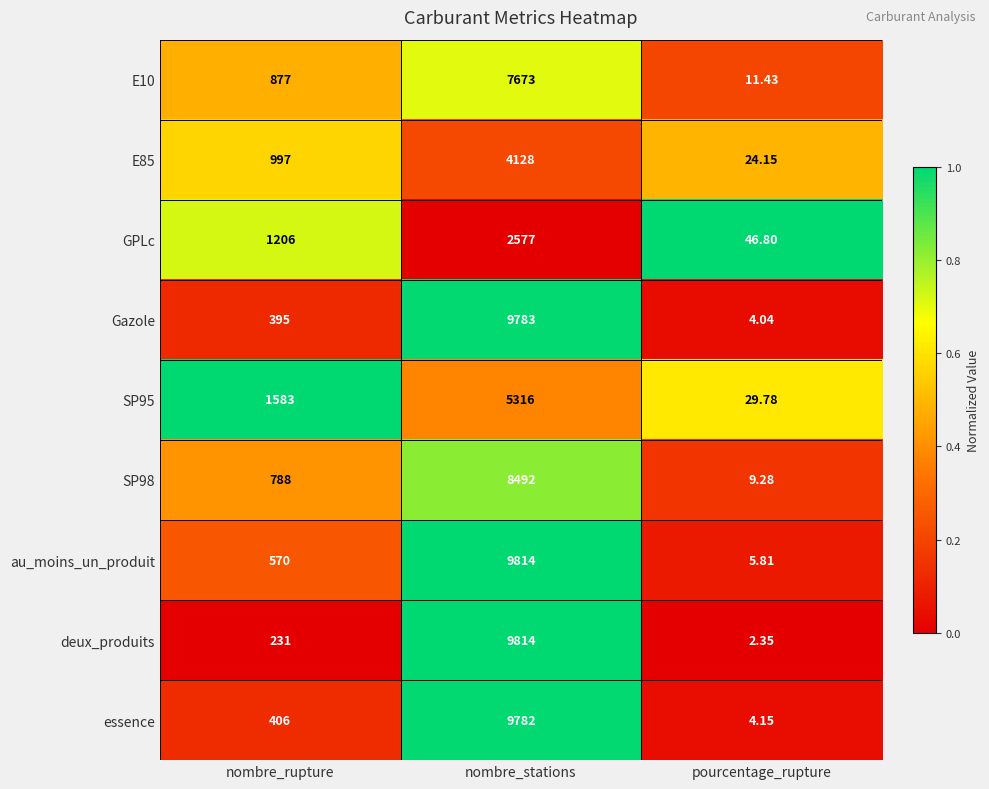

At which label is deux_produits closest to 4908?

nombre_rupture